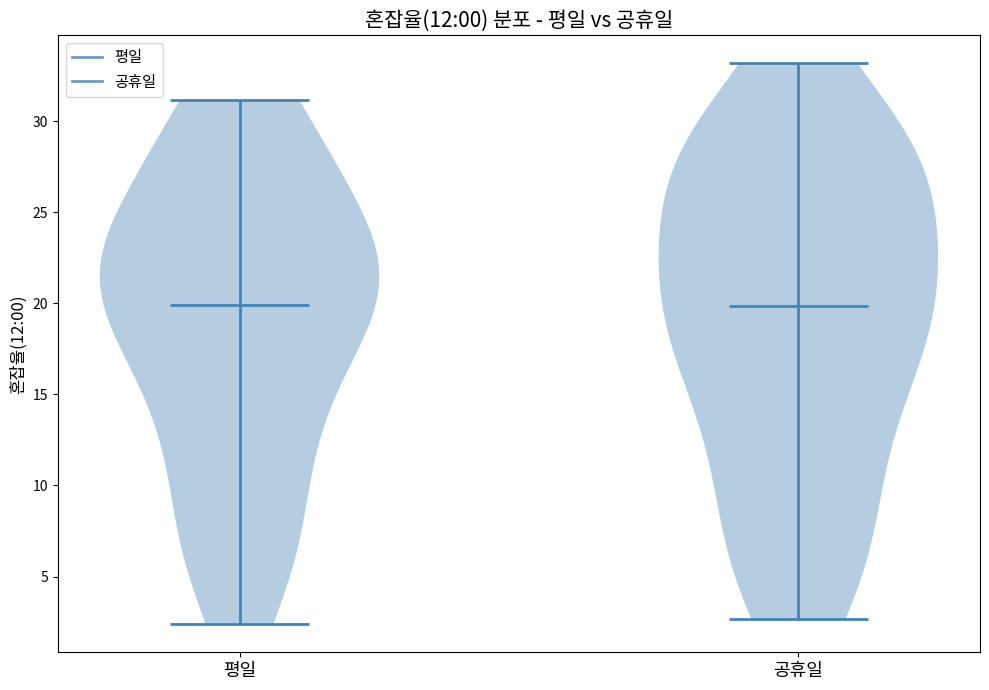

Reading left to right, read every violin against the y-axis: where its median line is, and the lowest and highest points it reaches. The values are not printed on the chart, so give them approximately, as read against the axis.

평일: median line 20.0, lowest point 2.5, highest point 31.0
공휴일: median line 20.0, lowest point 2.5, highest point 33.0